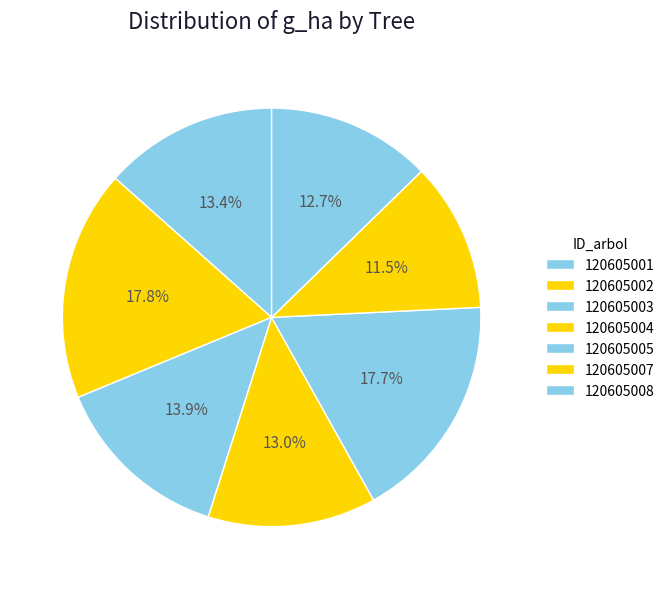

How many slices are in this pie chart?

7